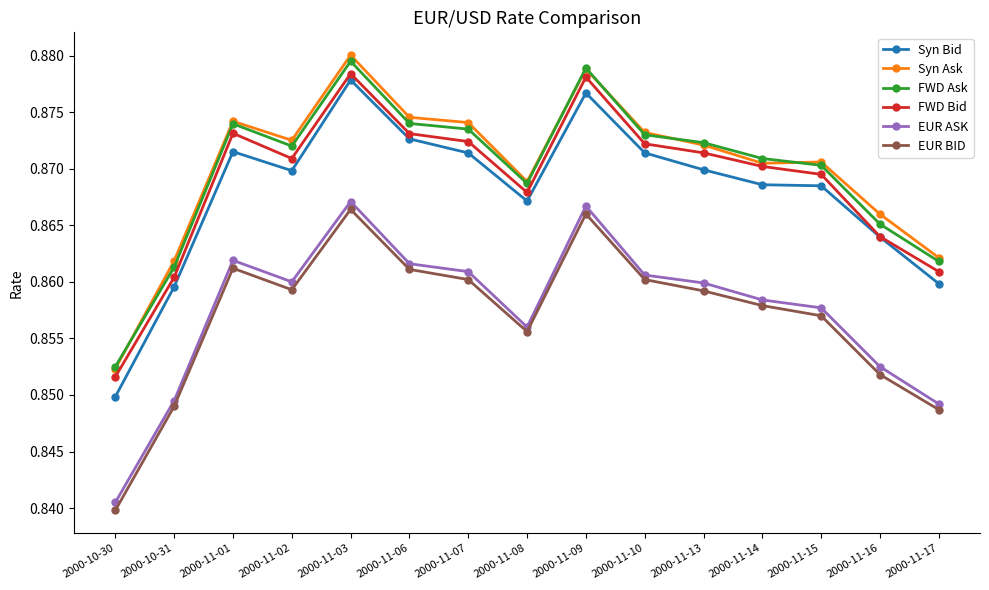

At which category is the sum across all series the highest?

2000-11-03